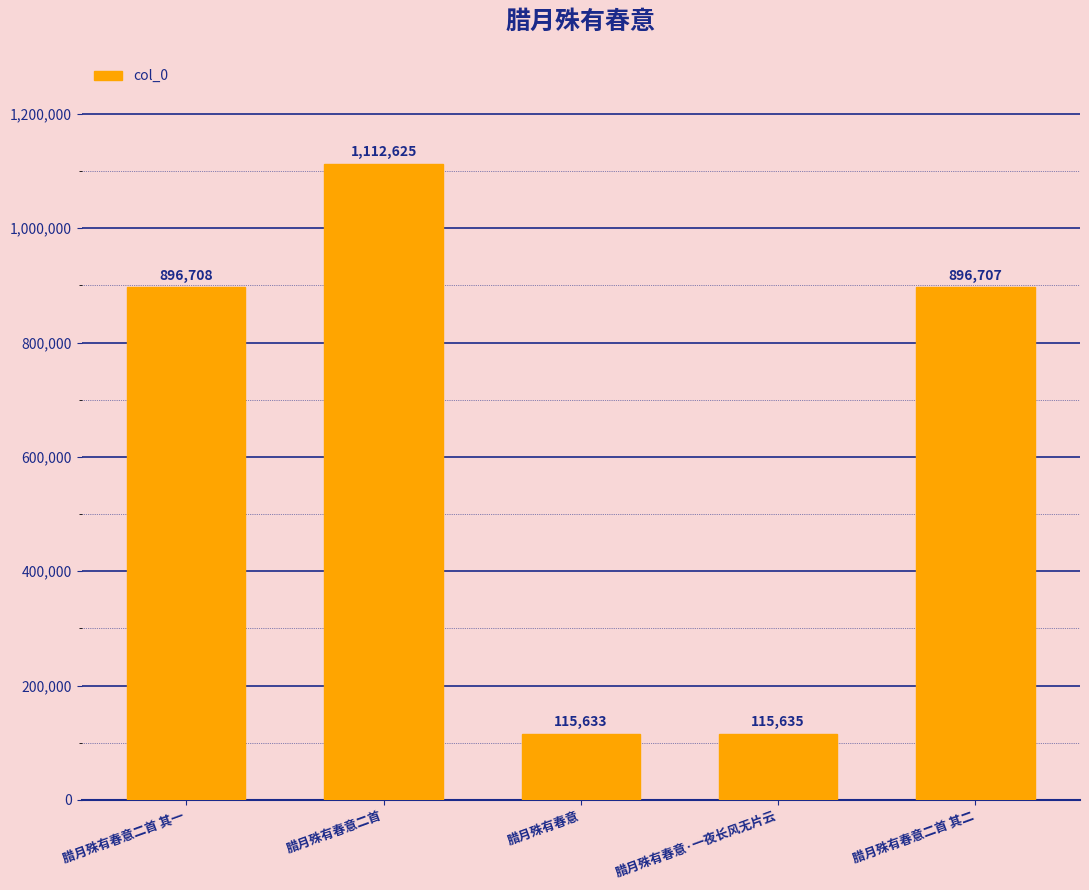

How many series are shown in this chart?

1